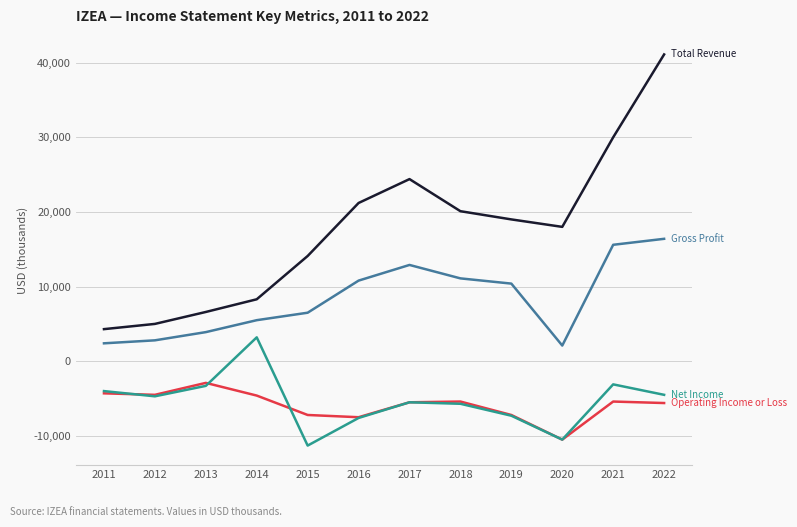

At which category is the sum across all series the highest?

2022